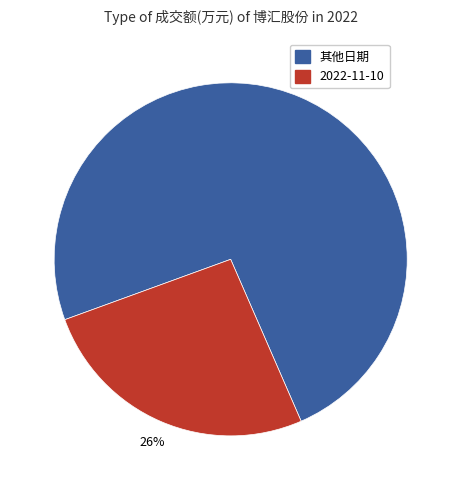

To the nearest percent, what is the average slice percentage?

50%